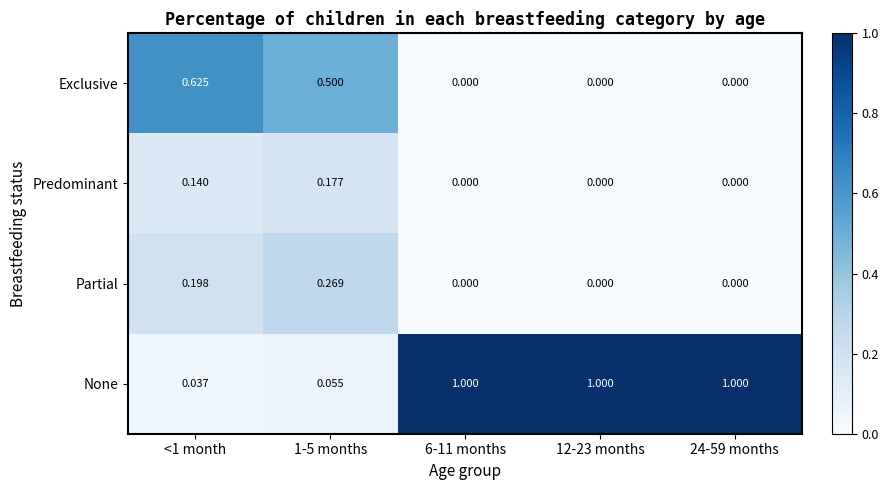

Which series has the largest total across all categories?

None